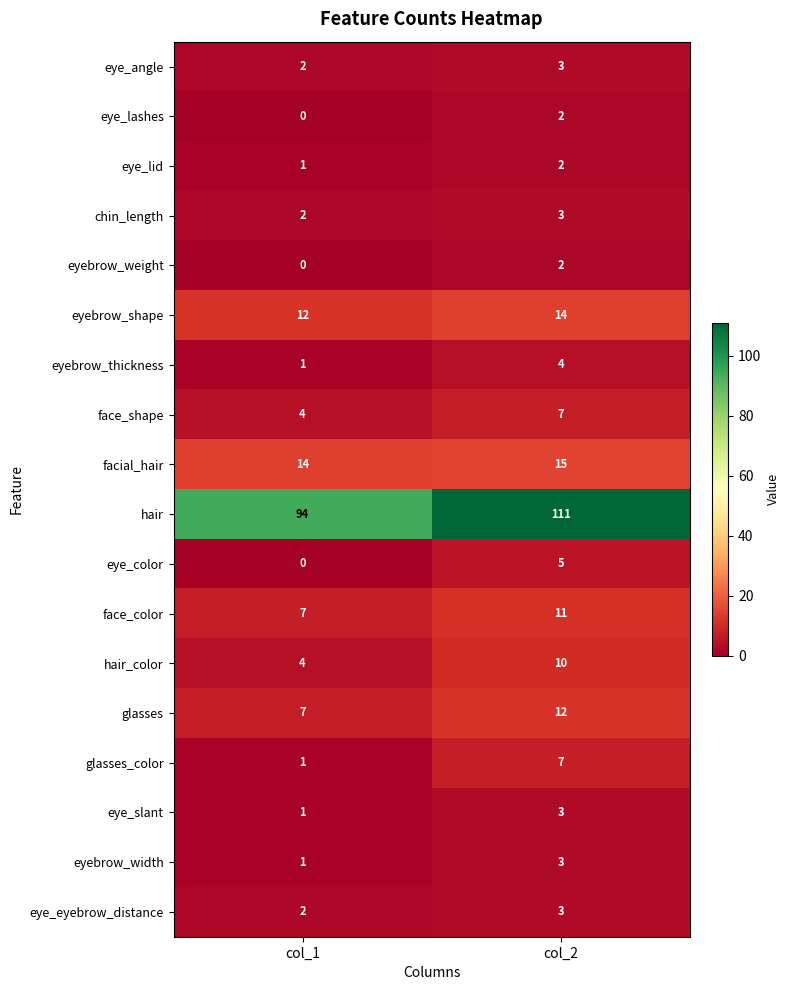

Count the number of categories in the chart.

2